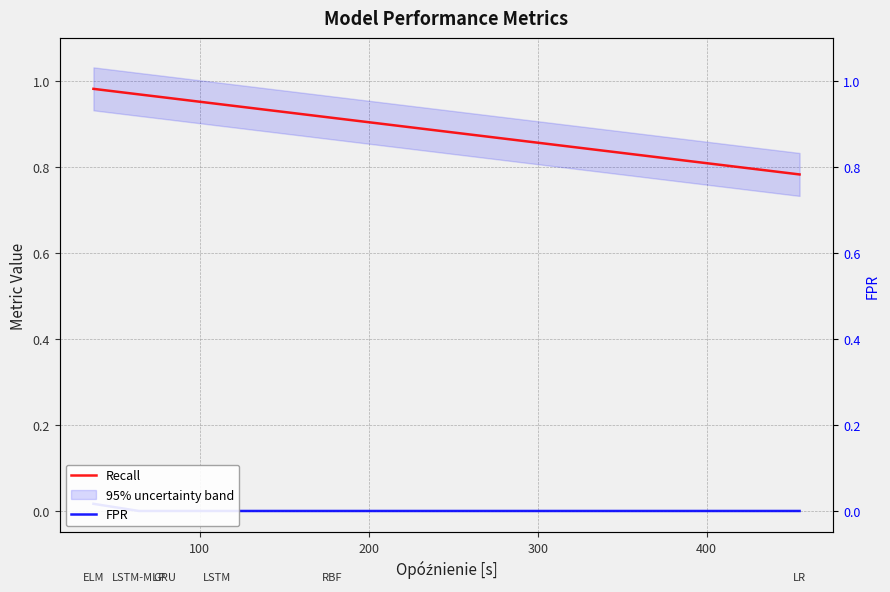

What is the average value of the Recall series?

0.9